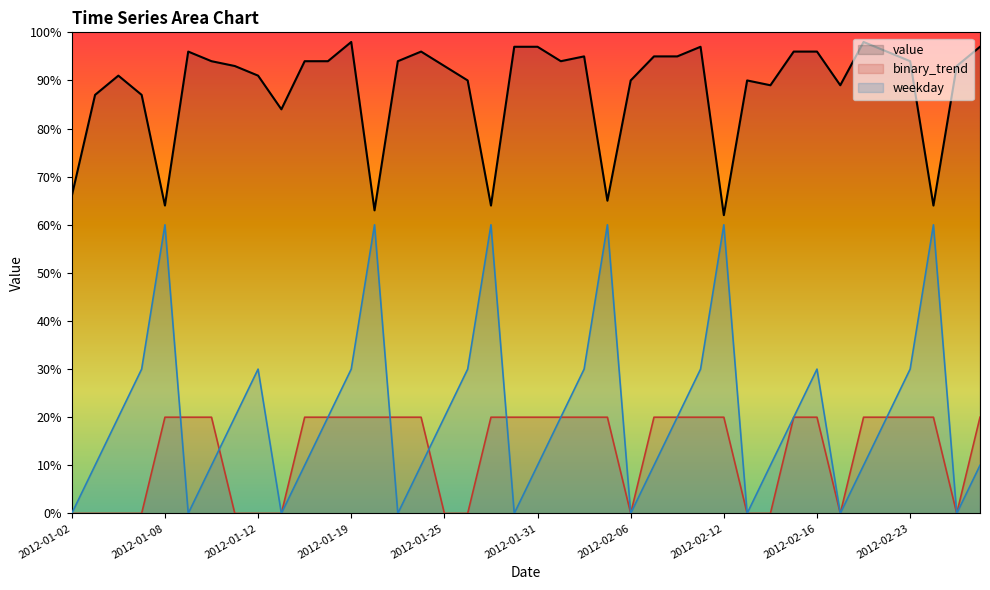

How many lines are shown in the chart?

3